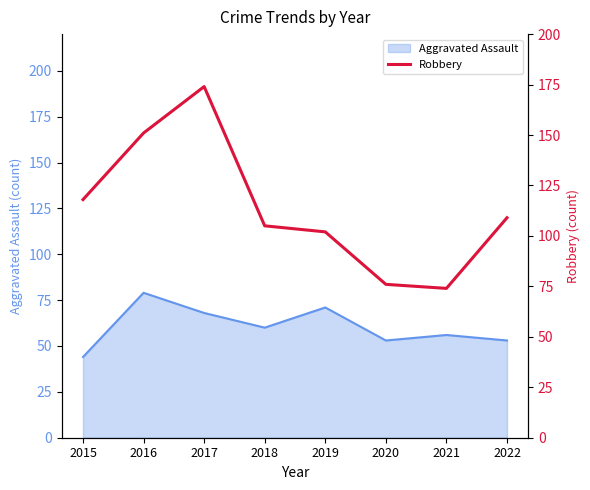

True or false: the data shows 77 at 2015.

False